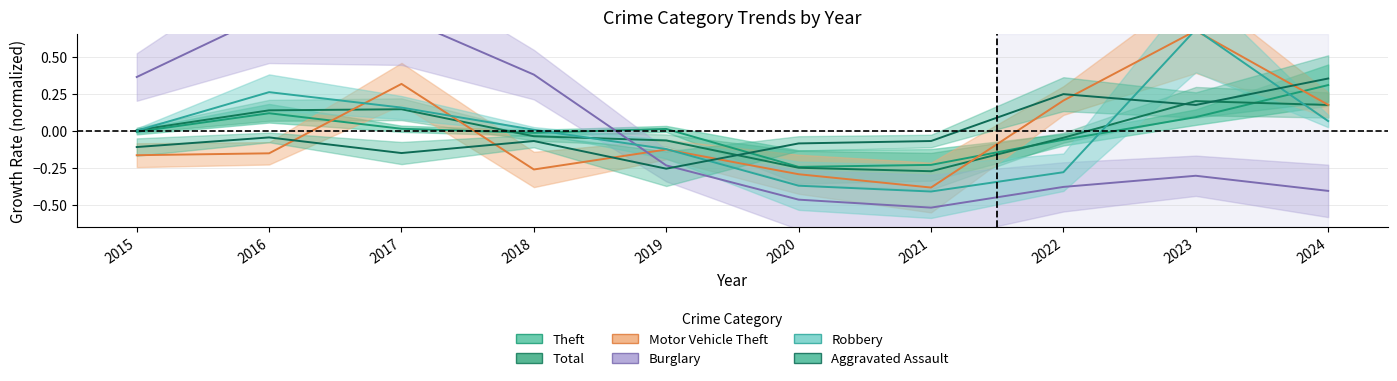

What is the value of the Aggravated Assault point at the 9th from the left?

0.2